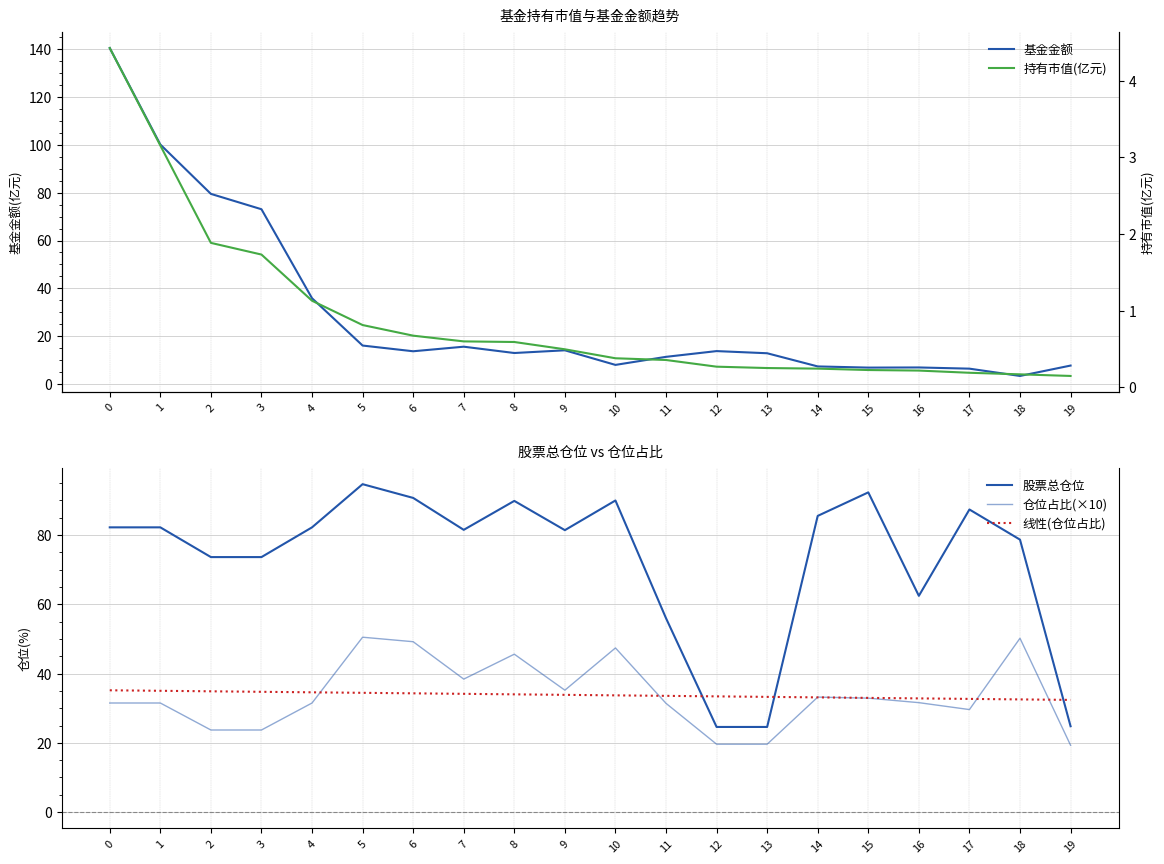

Reading left to right, list all the values displayed in this chart.

基金金额: 140.5	100.1	79.5	73.1	35.9	16.1	13.7	15.6	13.0	14.1	8.0	11.4	13.8	12.9	7.4	6.9	6.9	6.4	3.4	7.7
股票总仓位: 82.2	82.2	73.6	73.6	82.2	94.7	90.7	81.5	89.9	81.4	90.0	56.0	24.6	24.6	85.5	92.3	62.5	87.4	78.7	24.8
仓位占比(×10): 31.5	31.5	23.7	23.7	31.5	50.5	49.2	38.4	45.6	35.2	47.4	31.4	19.6	19.6	33.2	32.9	31.6	29.6	50.2	19.3
线性(仓位占比): 35.2	35.0	34.9	34.7	34.6	34.4	34.3	34.1	34.0	33.9	33.7	33.6	33.4	33.3	33.1	33.0	32.8	32.7	32.5	32.4
持有市值(亿元): 4.4	3.2	1.9	1.7	1.1	0.8	0.7	0.6	0.6	0.5	0.4	0.4	0.3	0.3	0.2	0.2	0.2	0.2	0.2	0.1